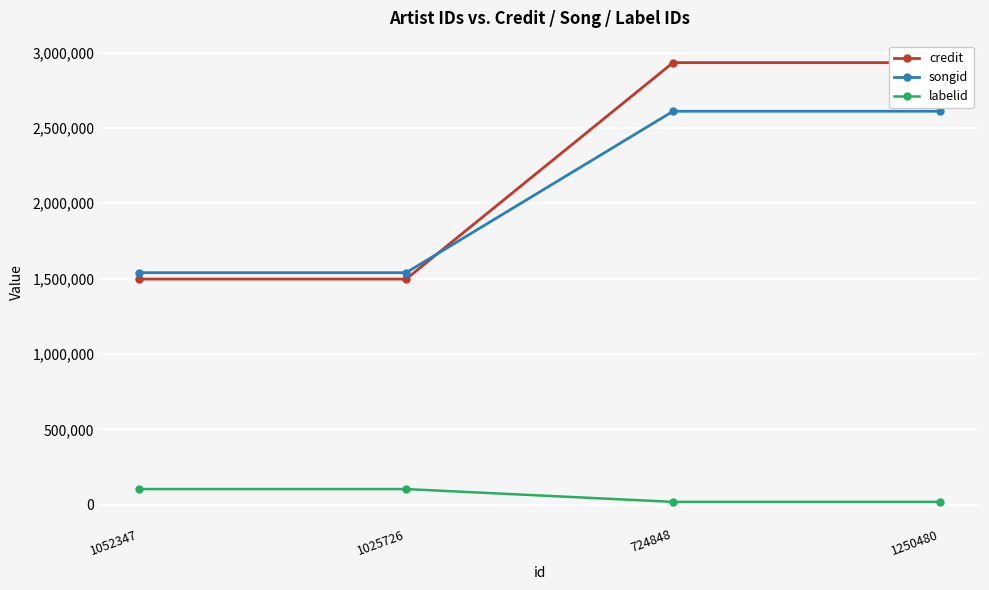

List the labels in order of labelid value, largest first.

1052347, 1025726, 724848, 1250480